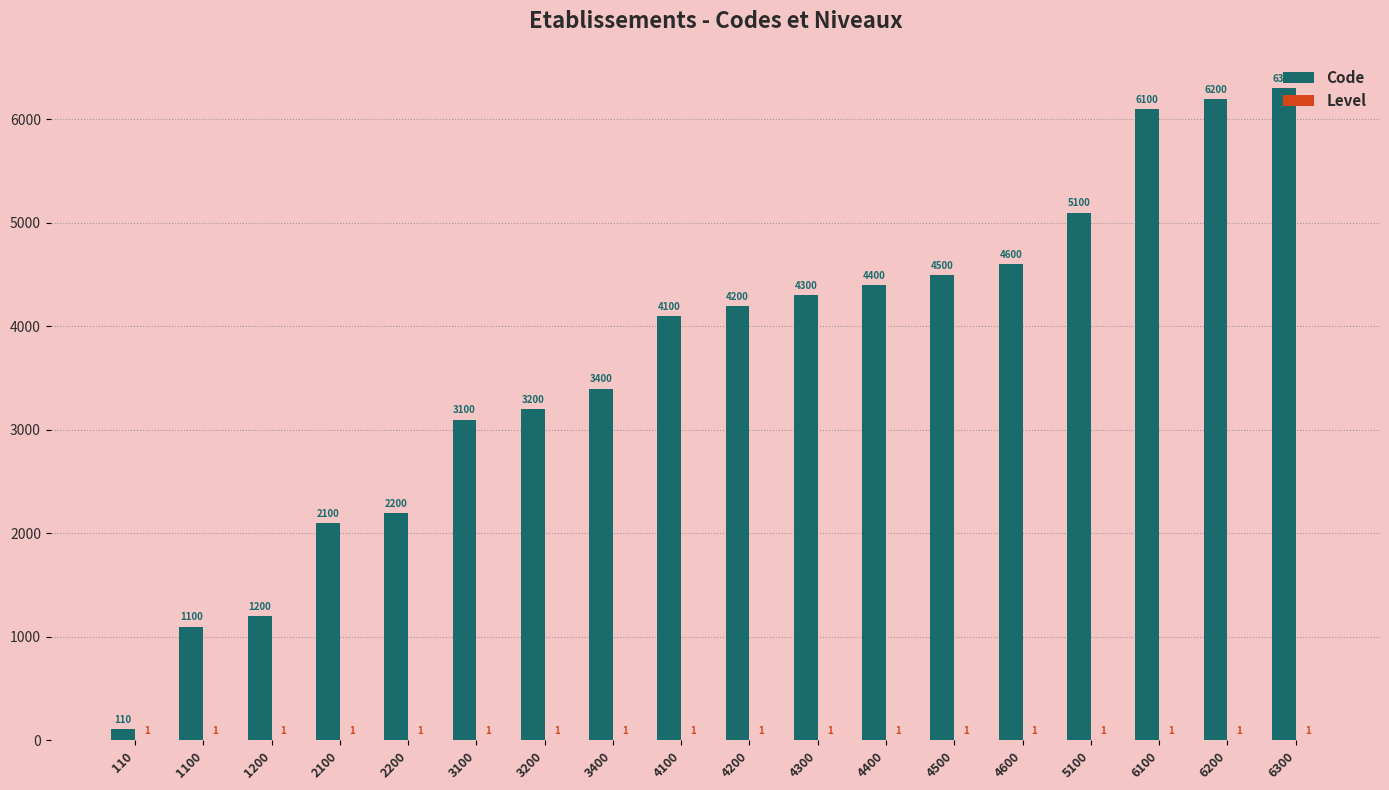

What is the sum of the Code values at 4400 and 3400?

7800